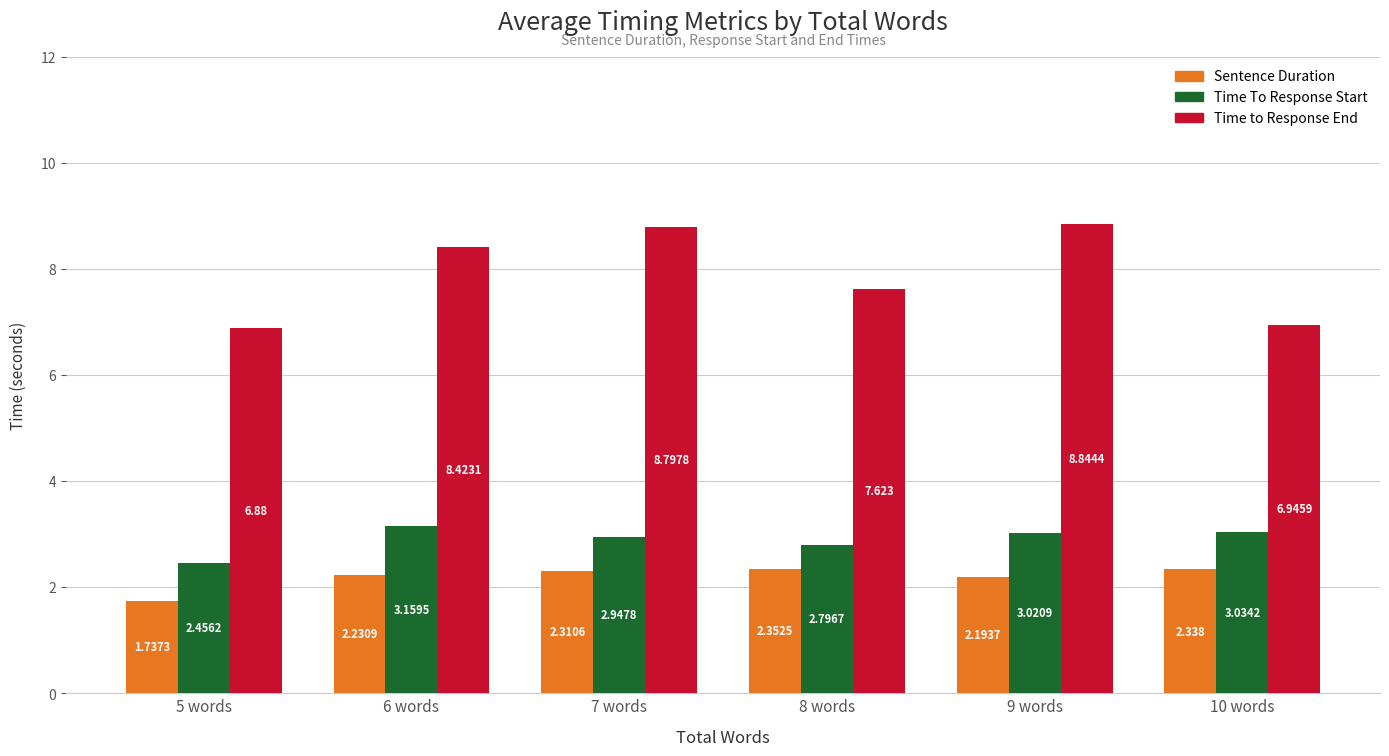

What is the difference between the highest and lowest values at 8 words?

5.3